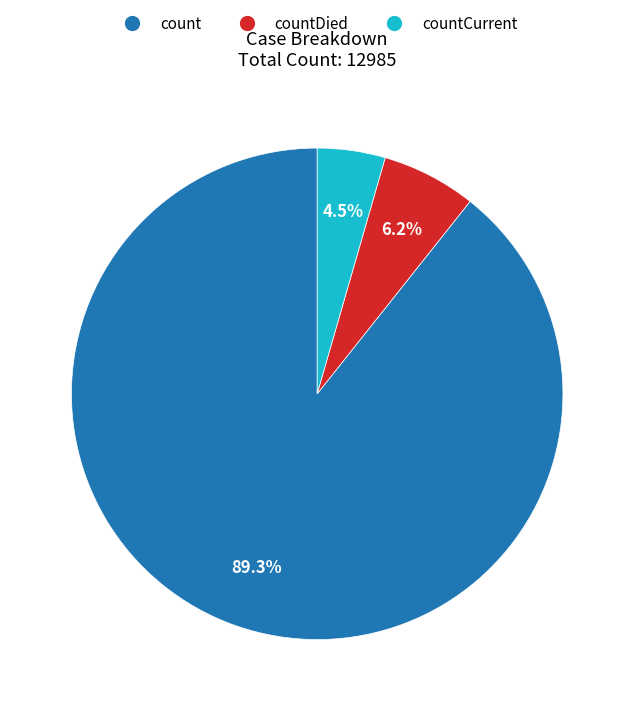

To the nearest percent, what percentage of the pie is count?

89%